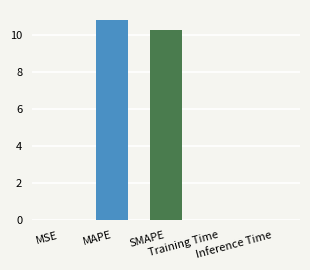

What is the maximum value shown in the chart?

10.8